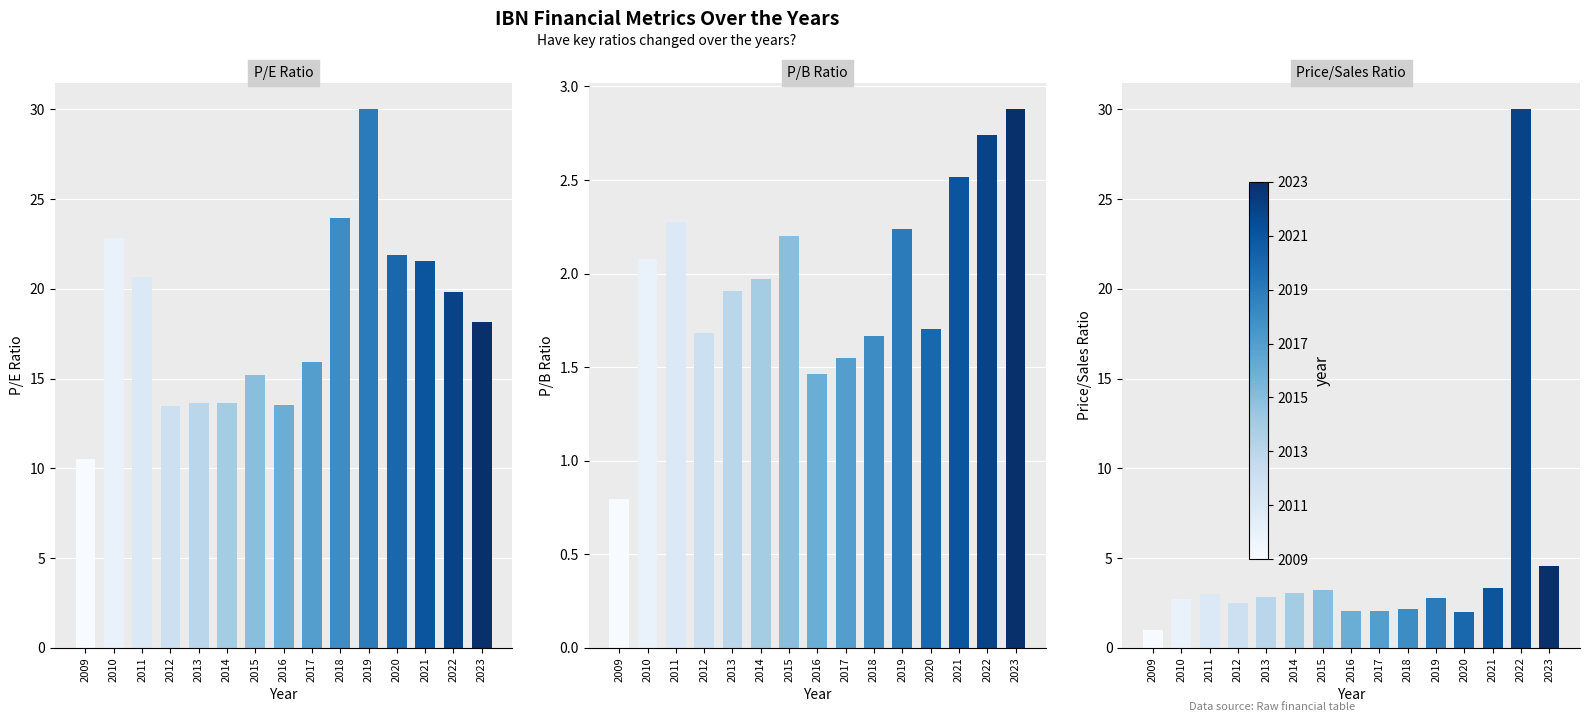

Is the value of peRatio at 2012 greater than the value of pbRatio at 2023?

Yes